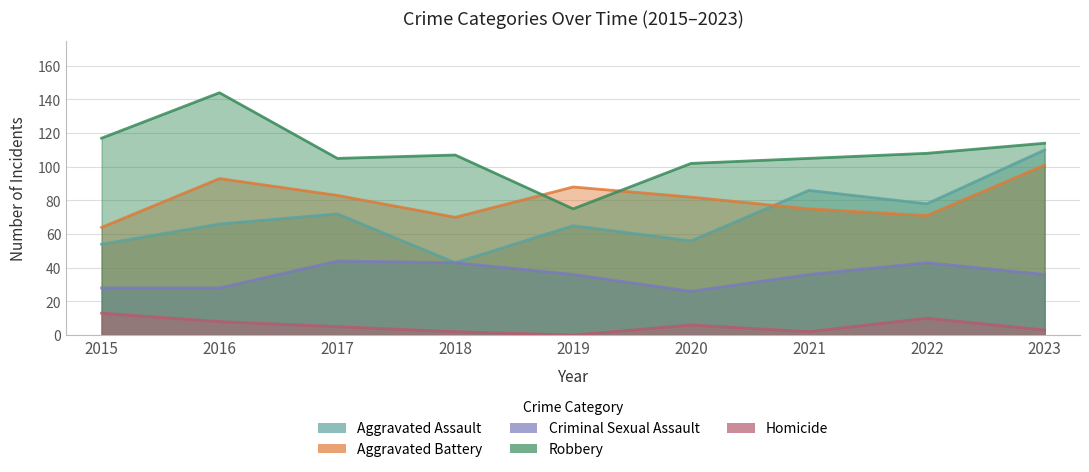

What is the value of the Robbery point at the 6th from the left?

102